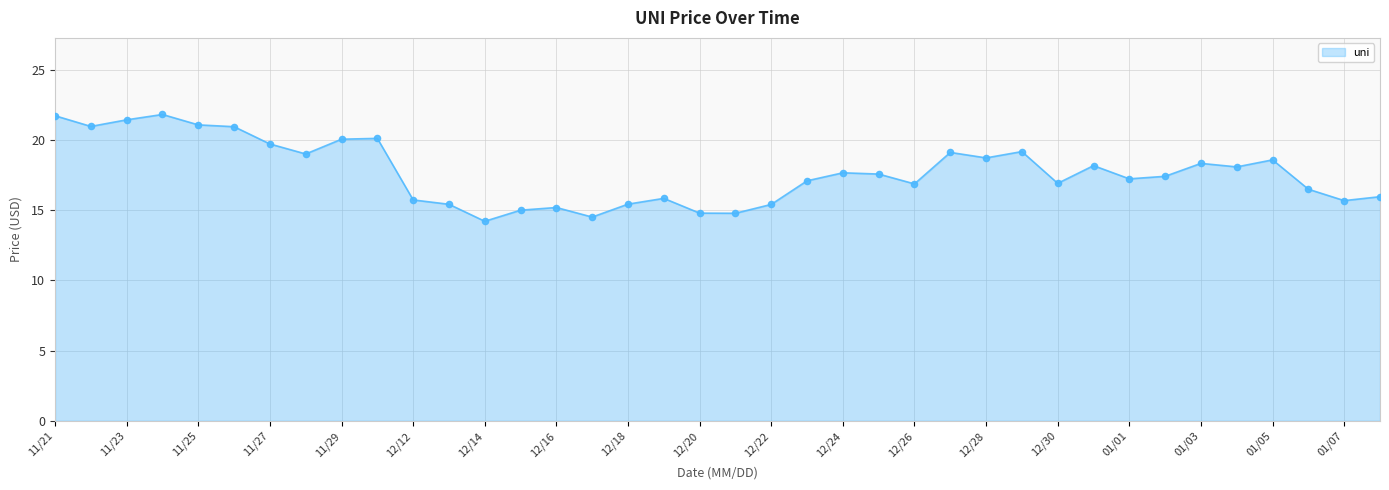

What is the difference between the maximum and minimum values?

7.6